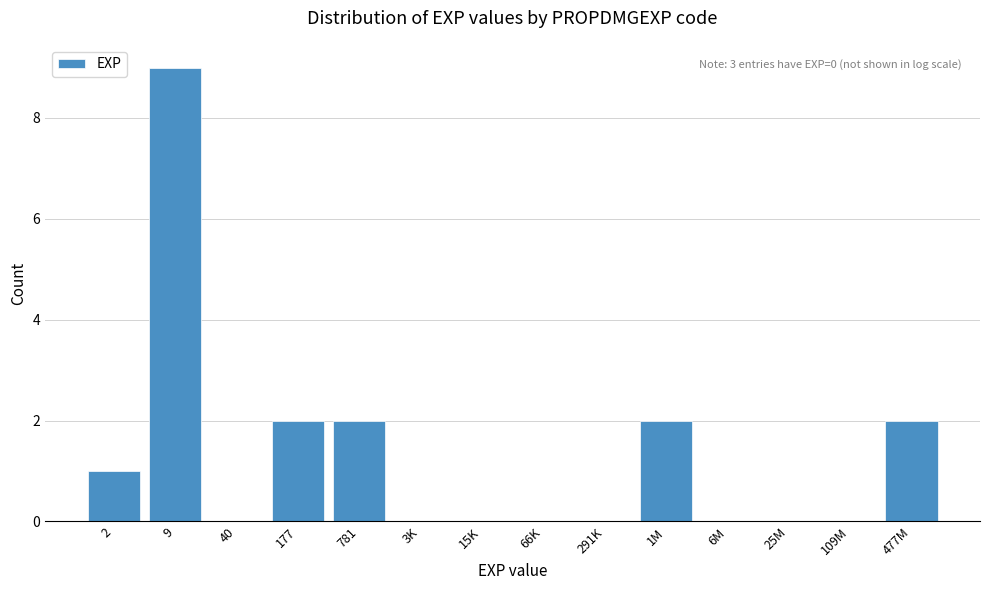

Reading right to left, transcribe all the data shown in this chart.

477M=2	109M=0	25M=0	6M=0	1M=2	291K=0	66K=0	15K=0	3K=0	781=2	177=2	40=0	9=9	2=1